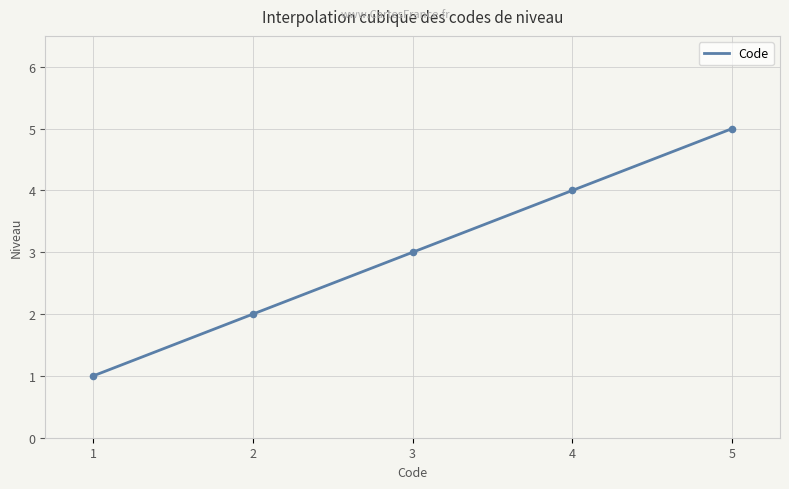

What is the highest value of the Code series?

5.0